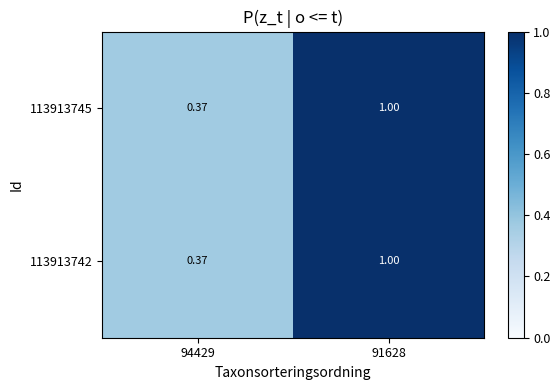

Is the value of 113913745 at 94429 greater than the value of 113913742 at 91628?

No